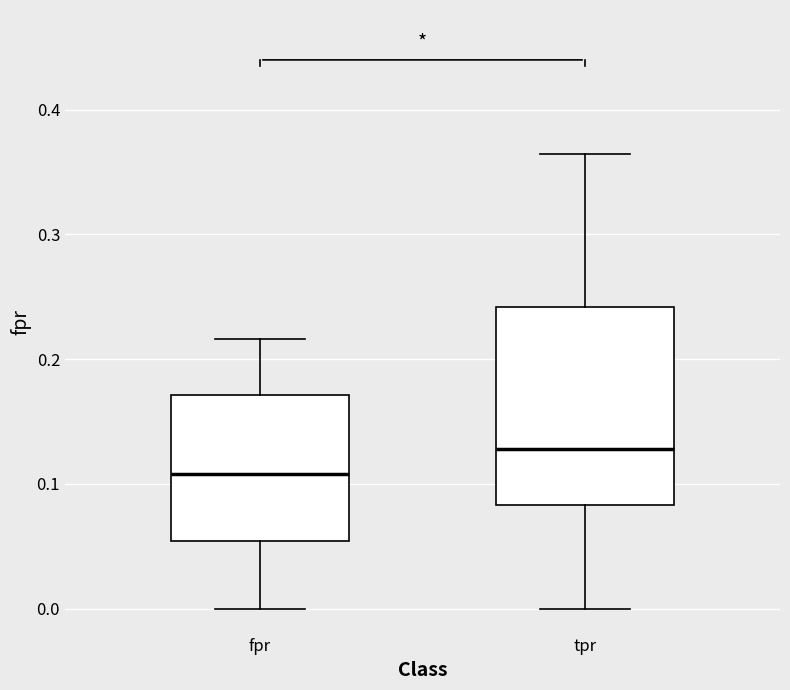

Which box's median line is the lowest?

fpr